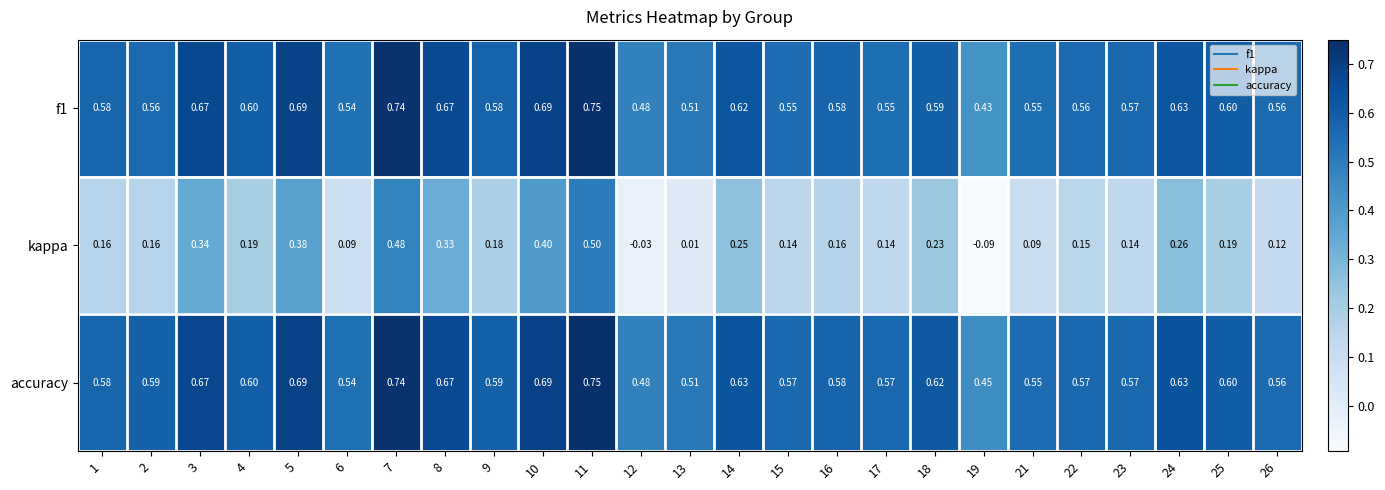

Between 1 and 4, which series saw the biggest shift?

kappa